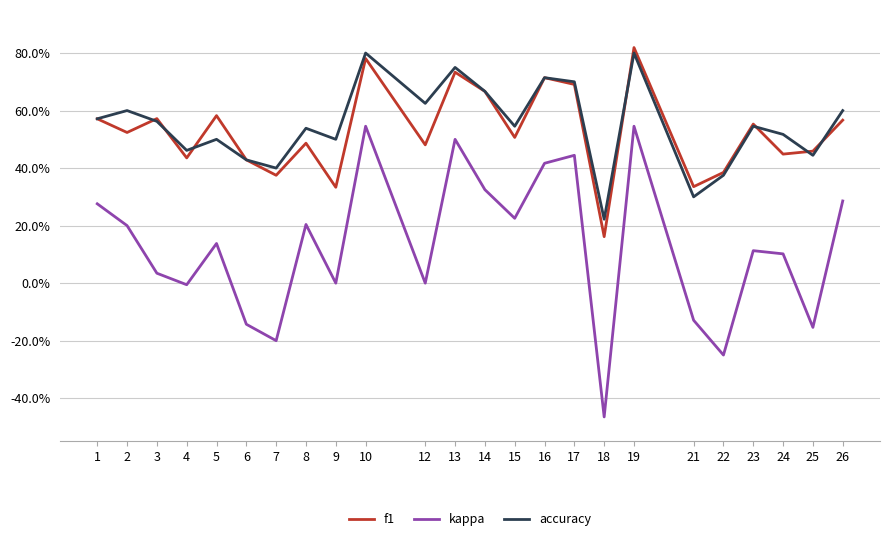

How many interior local valleys does the kappa series have?

8